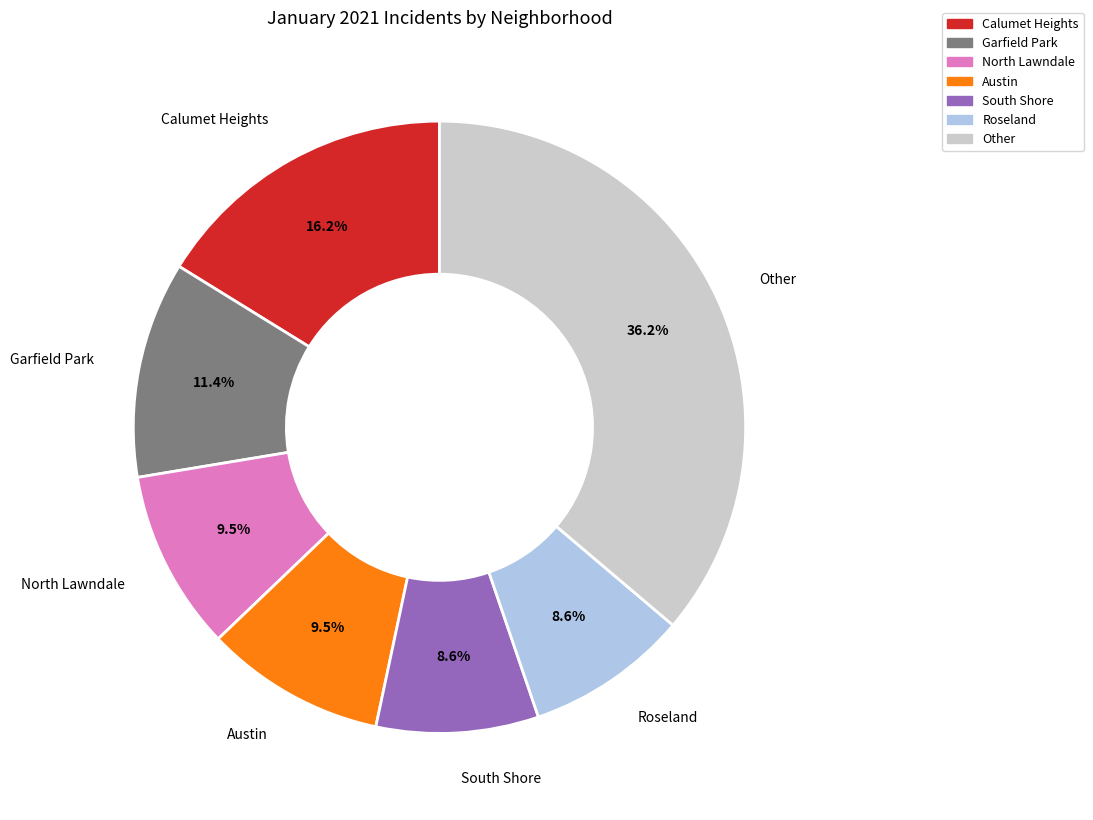

Is there any slice that represents more than half of the pie?

No